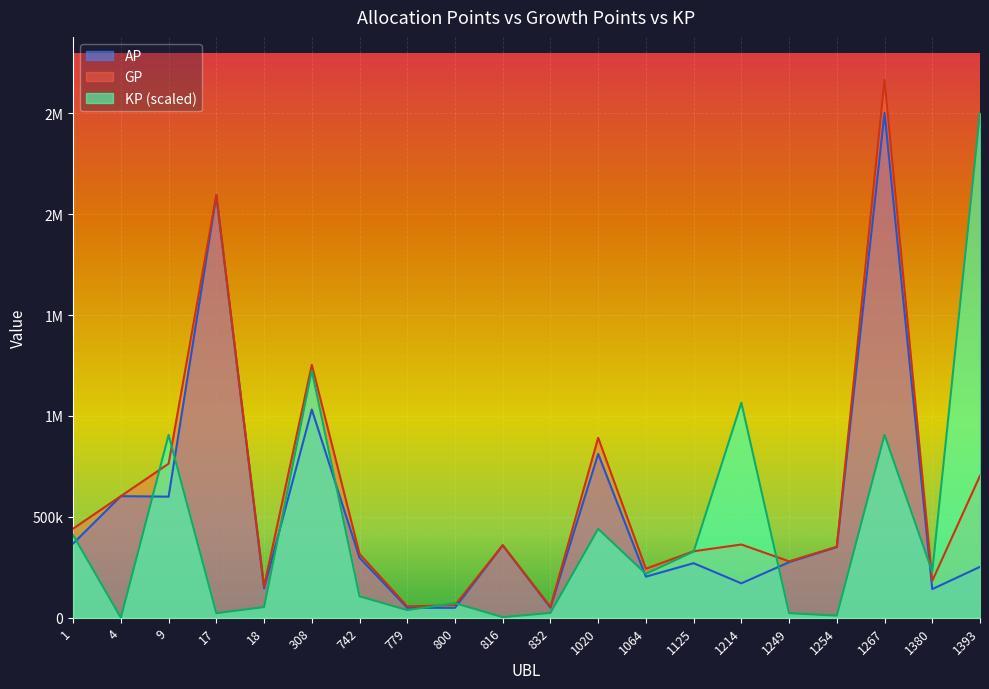

In GP, how many points are lower than both neighbors (excluding endpoints)?

6